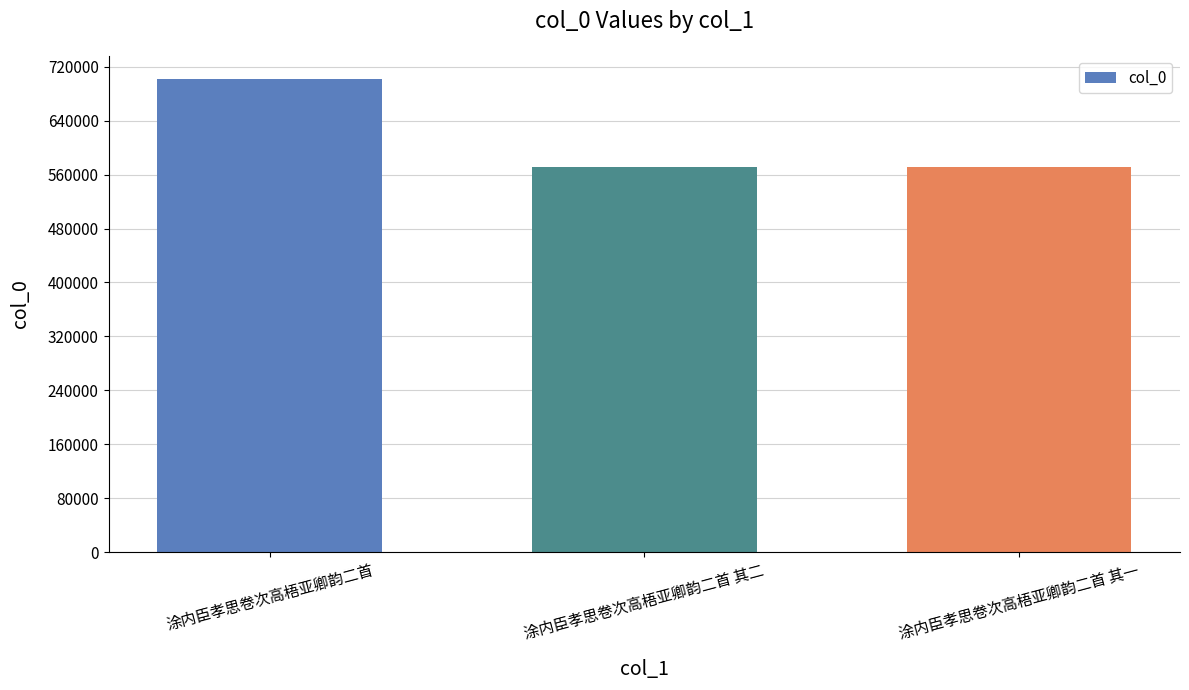

How many bars are there in total?

3